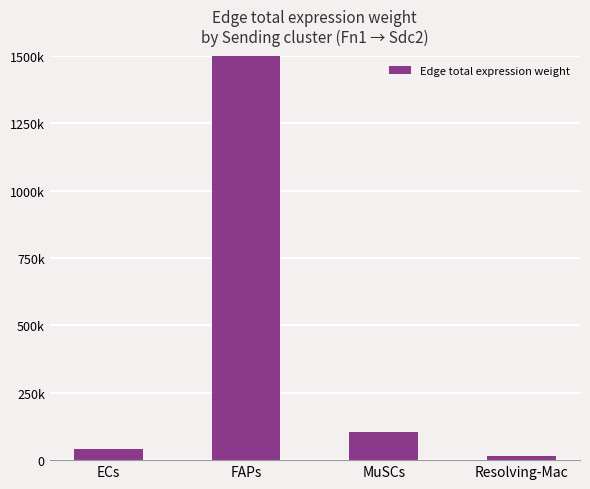

Read the value at FAPs.

1873018.0